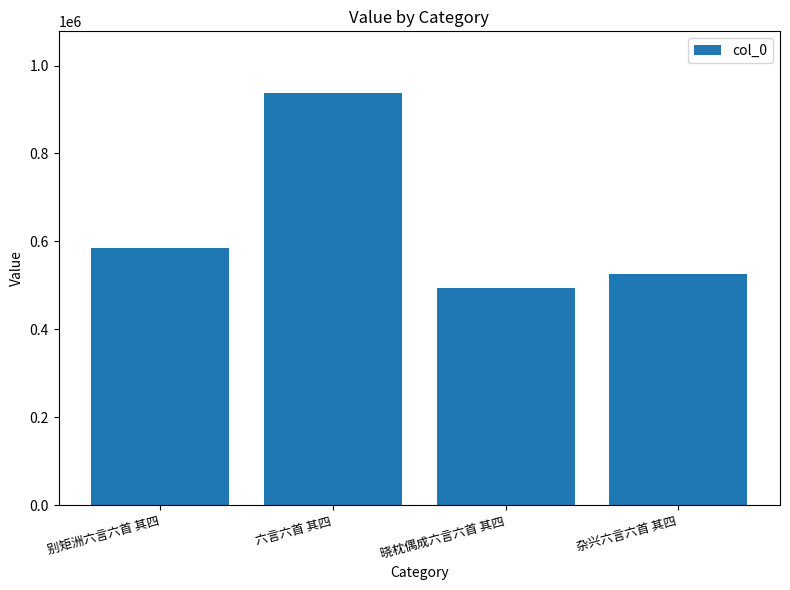

How many categories are shown in the chart?

4